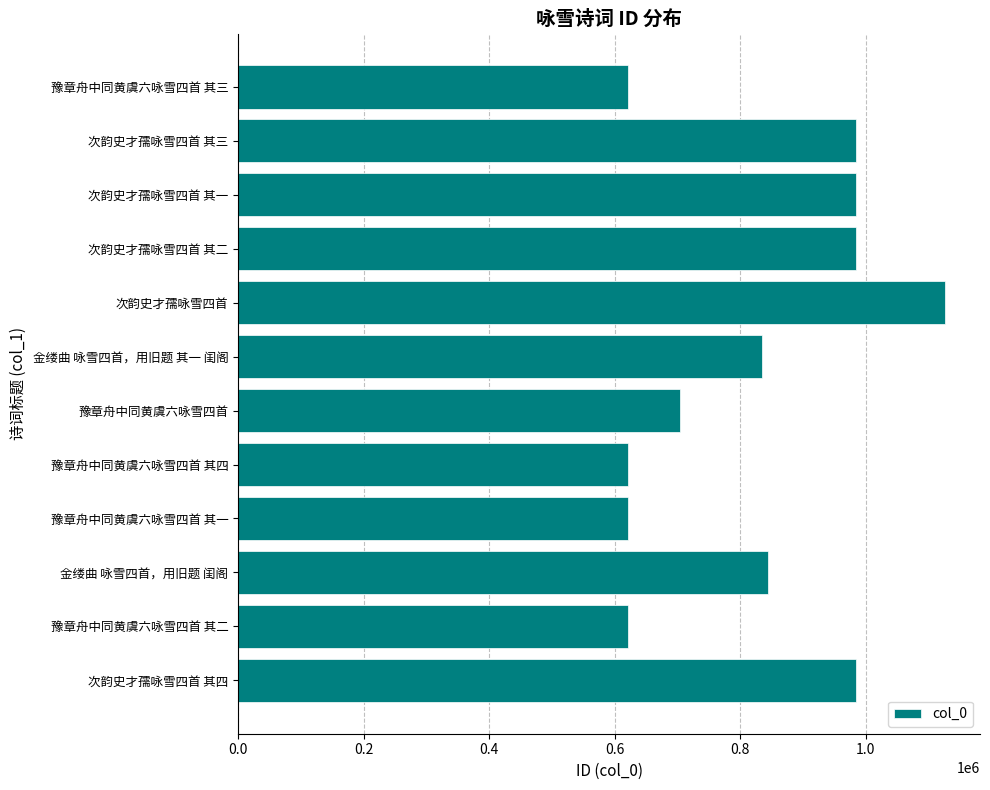

What is the difference between the second highest and second lowest values?

363491